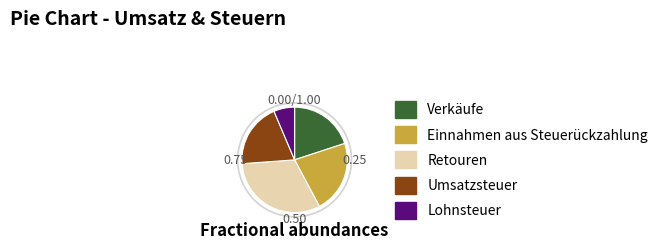

Which slice is the largest?

Retouren